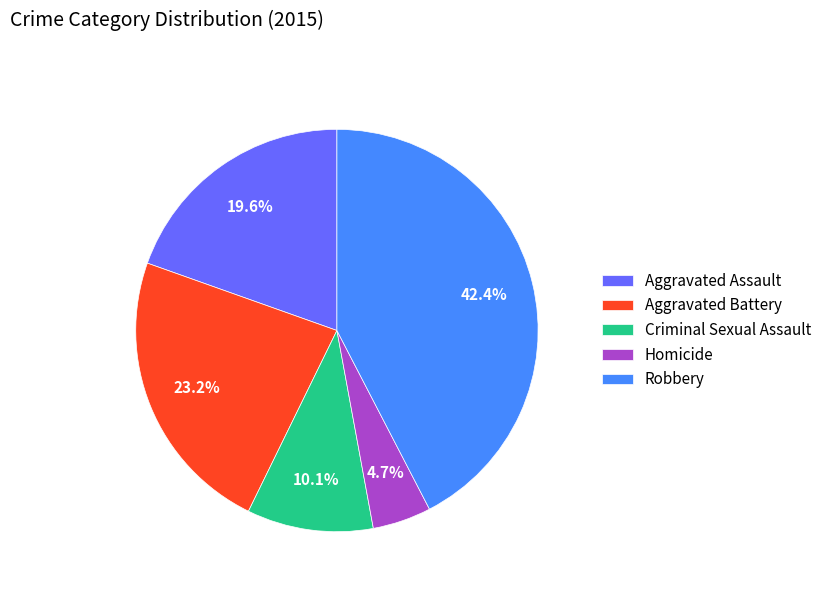

What percentage is the Criminal Sexual Assault slice, to the nearest percent?

10%